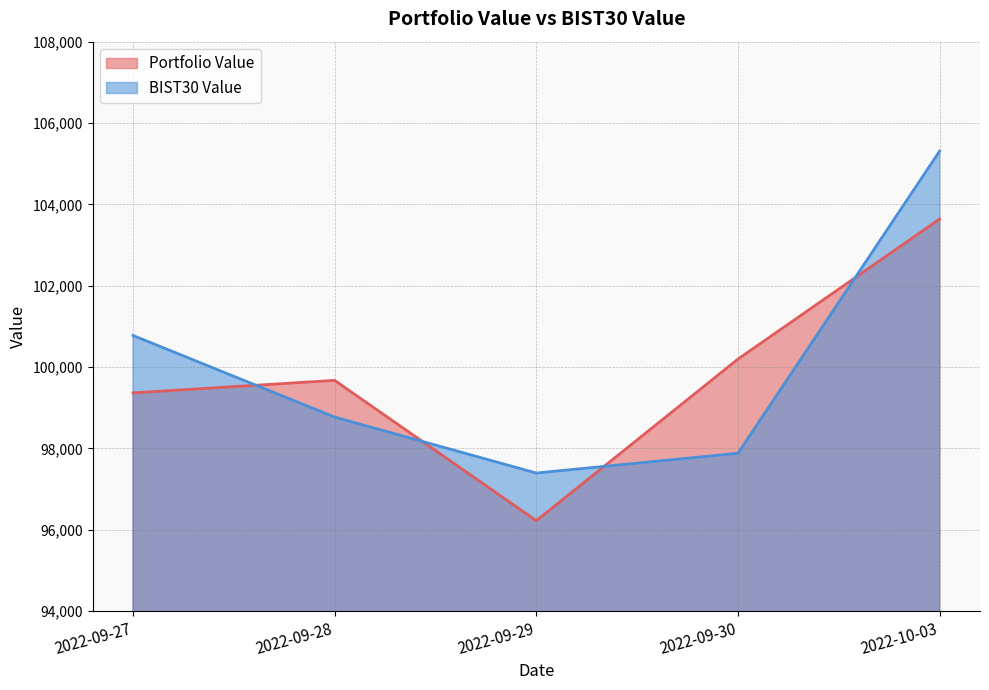

What is the approximate value of Portfolio Value at 2022-09-29?

96220.9